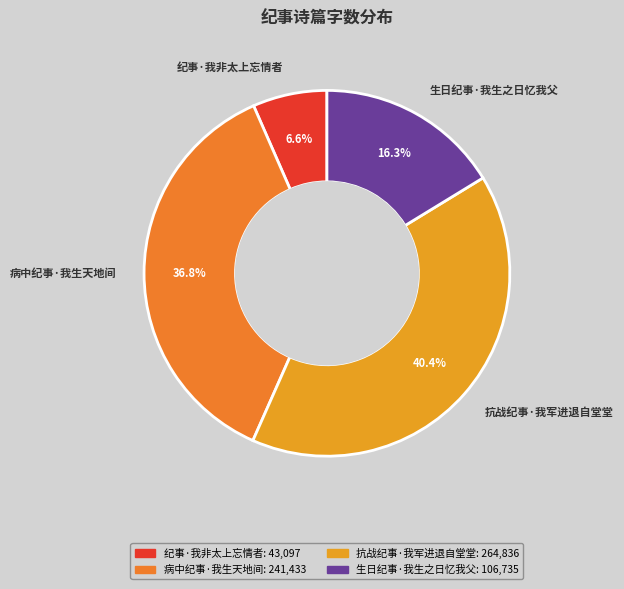

Rank the categories by value from lowest to highest.

纪事·我非太上忘情者, 生日纪事·我生之日忆我父, 病中纪事·我生天地间, 抗战纪事·我军进退自堂堂